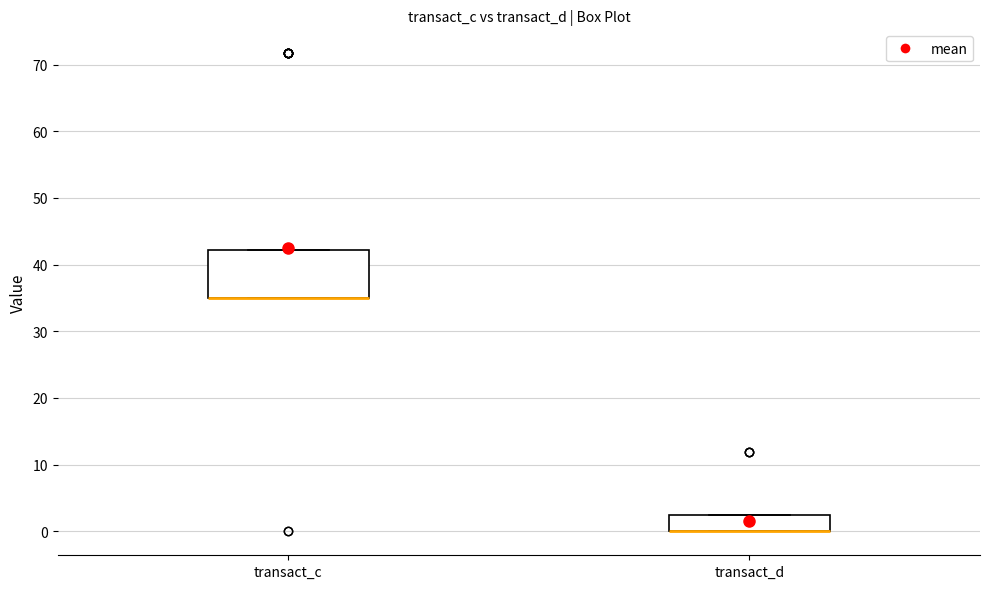

Which box is the tallest, from its lower edge to its upper edge?

transact_c